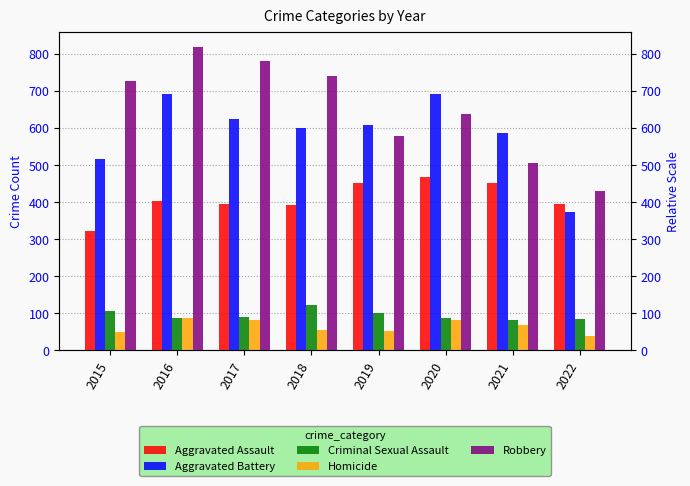

Which series has the largest range (max minus min)?

Robbery